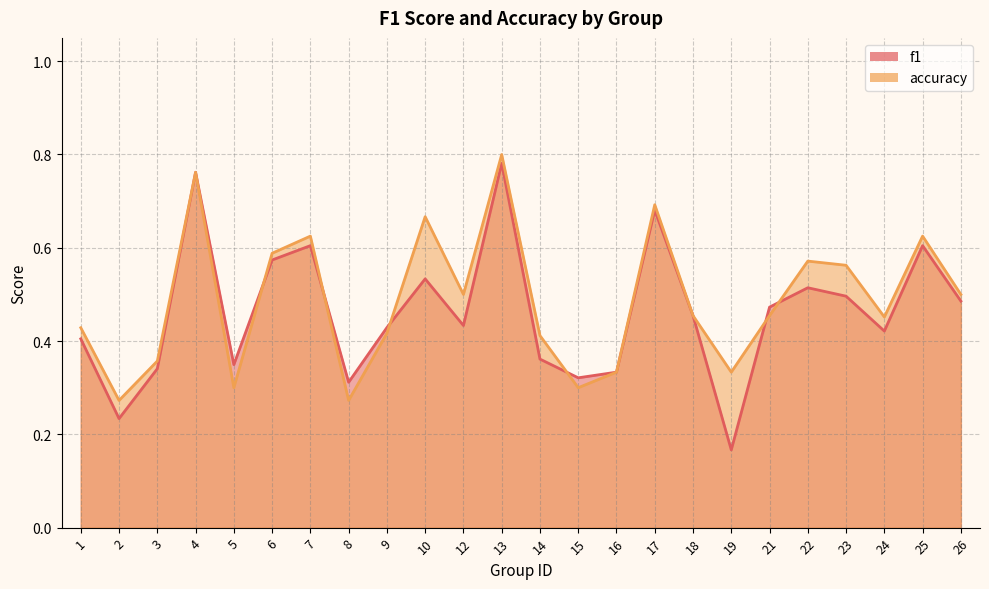

Reading right to left, list all the values displayed in this chart.

f1: 0.5	0.6	0.4	0.5	0.5	0.5	0.2	0.5	0.7	0.3	0.3	0.4	0.8	0.4	0.5	0.4	0.3	0.6	0.6	0.3	0.8	0.3	0.2	0.4
accuracy: 0.5	0.6	0.5	0.6	0.6	0.5	0.3	0.5	0.7	0.3	0.3	0.4	0.8	0.5	0.7	0.4	0.3	0.6	0.6	0.3	0.8	0.4	0.3	0.4